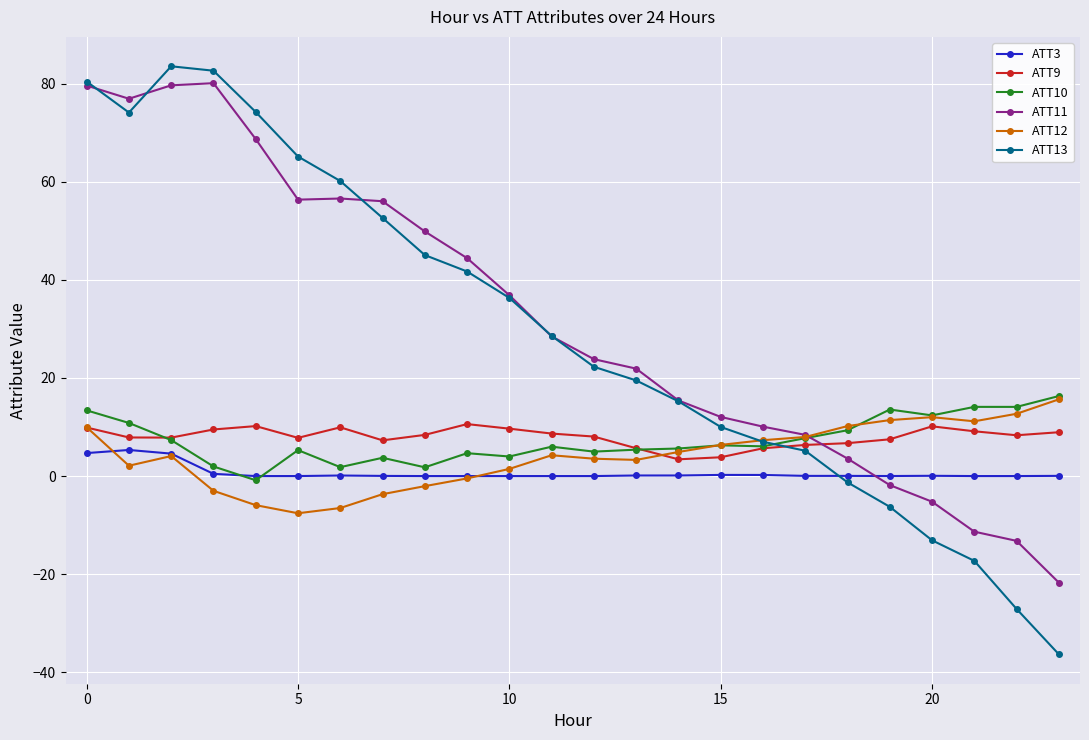

Does the chart display data point markers on the line(s)?

Yes